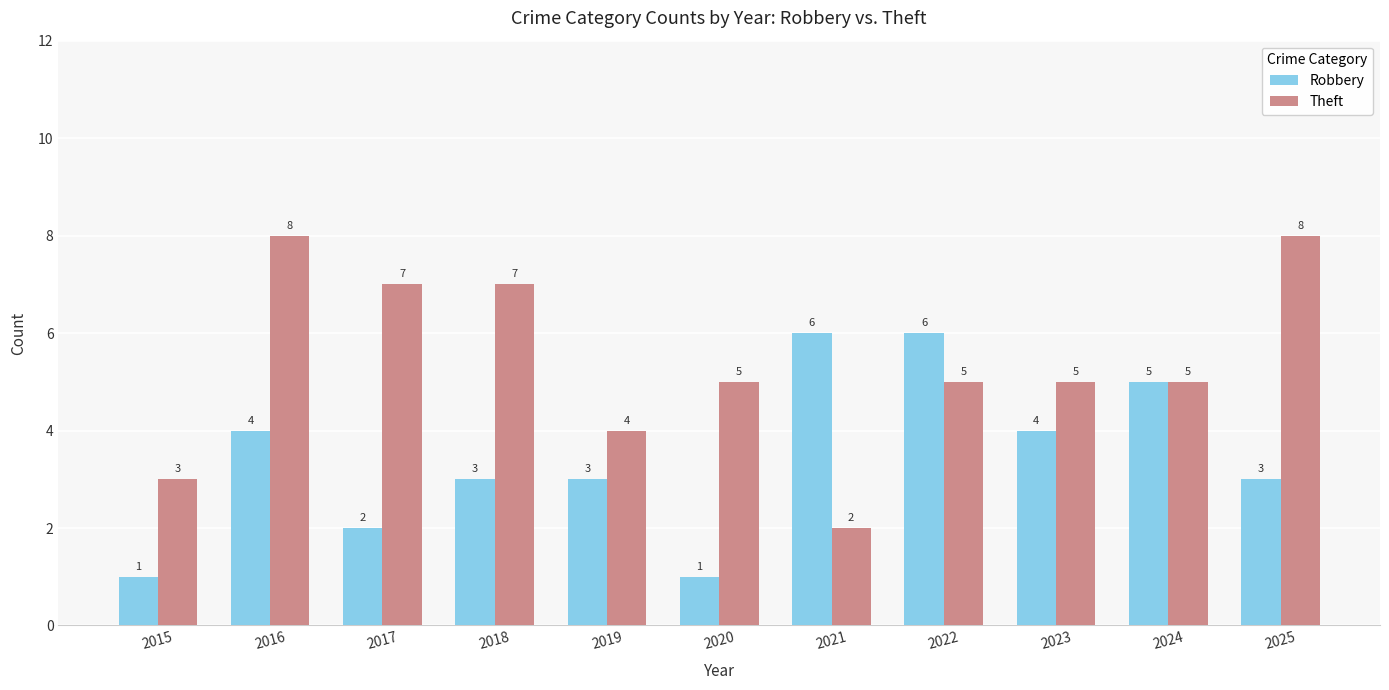

What is the difference between the Theft values at 2019 and 2022?

1